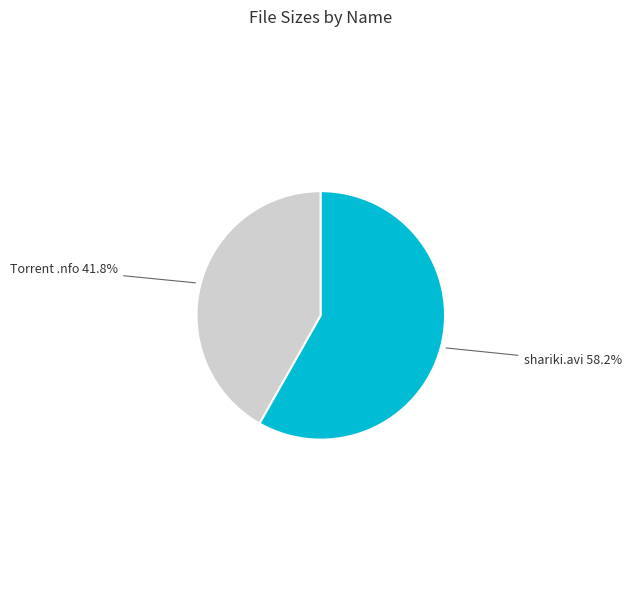

Which slice is the largest?

shariki.avi